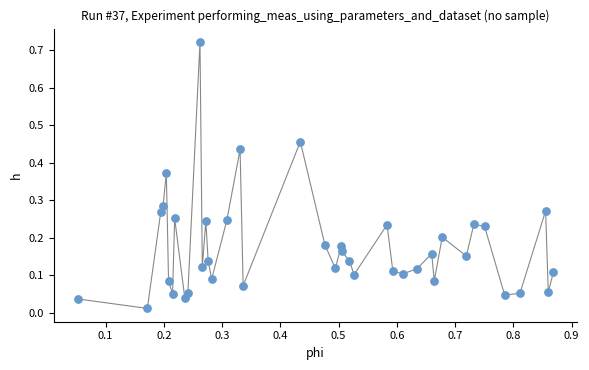

What is the range of X values (max minus min)?

0.8